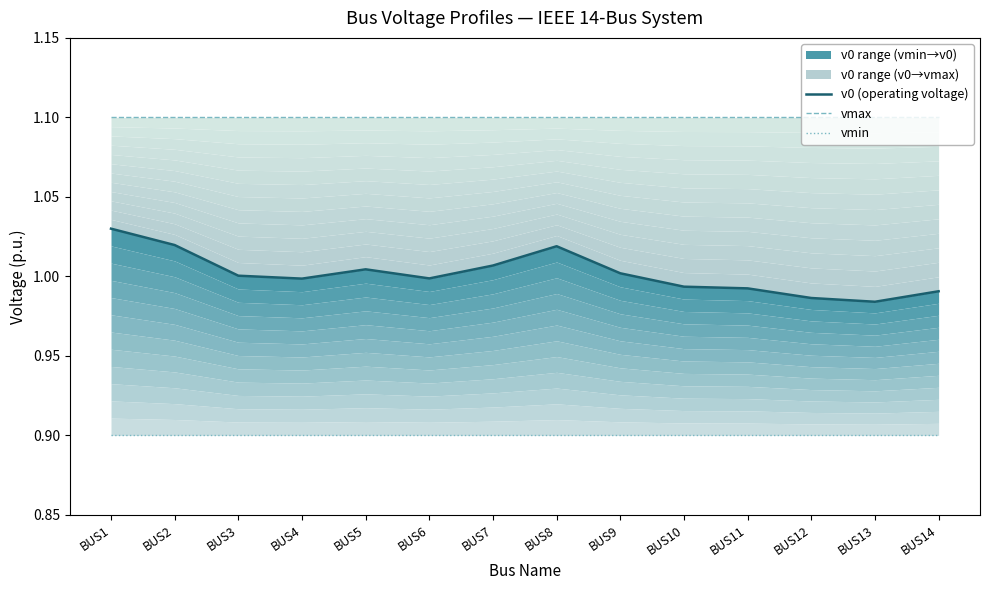

True or false: vmax and v0 (operating voltage) intersect in this chart.

False